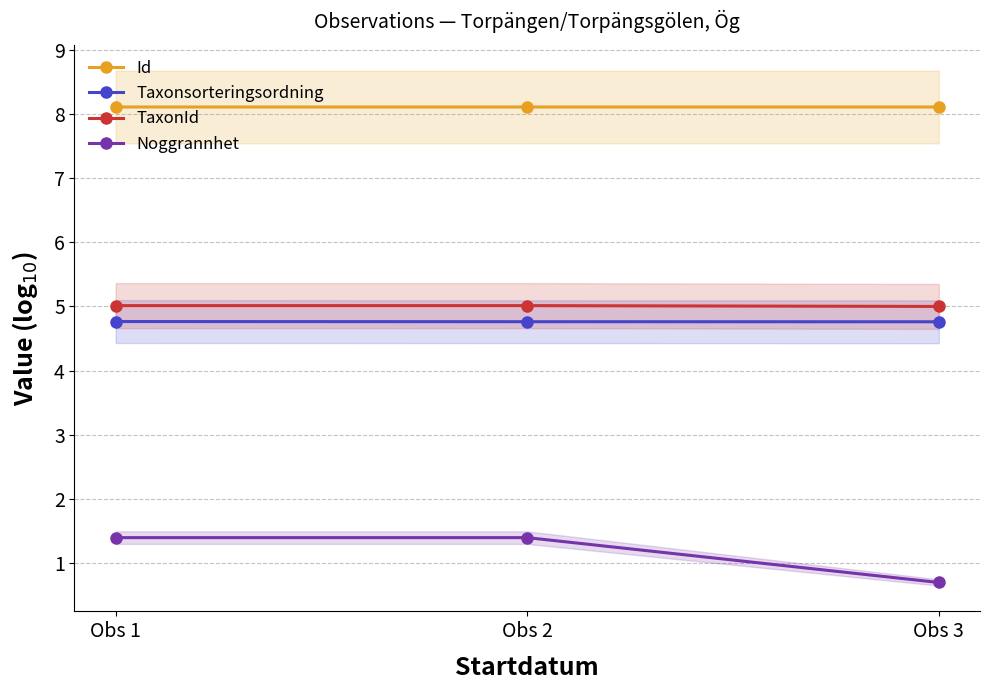

What is the maximum value for Id?

8.1